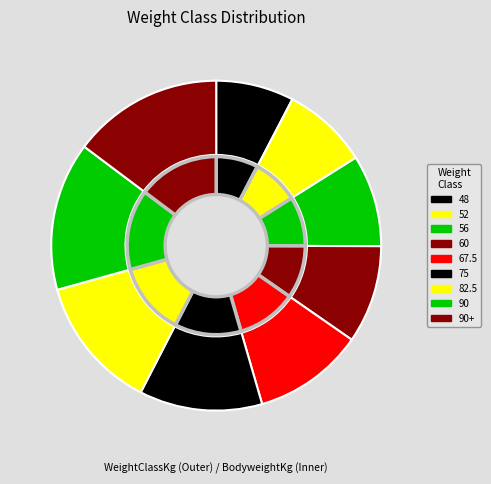

Which category has the biggest portion of the pie?

90+